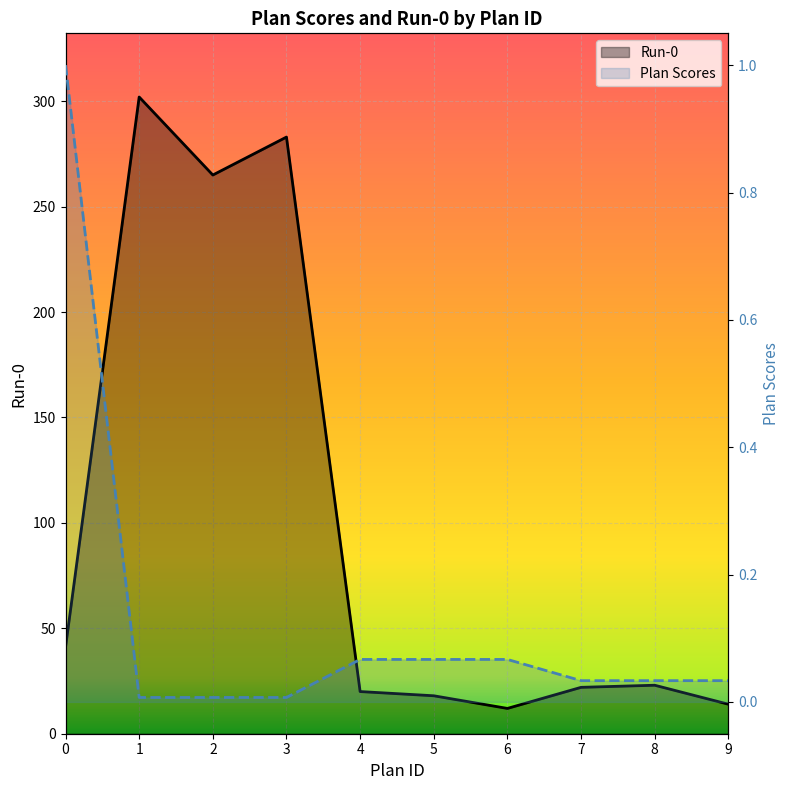

What is the value of the Run-0 point at the 4th from the left?

283.0